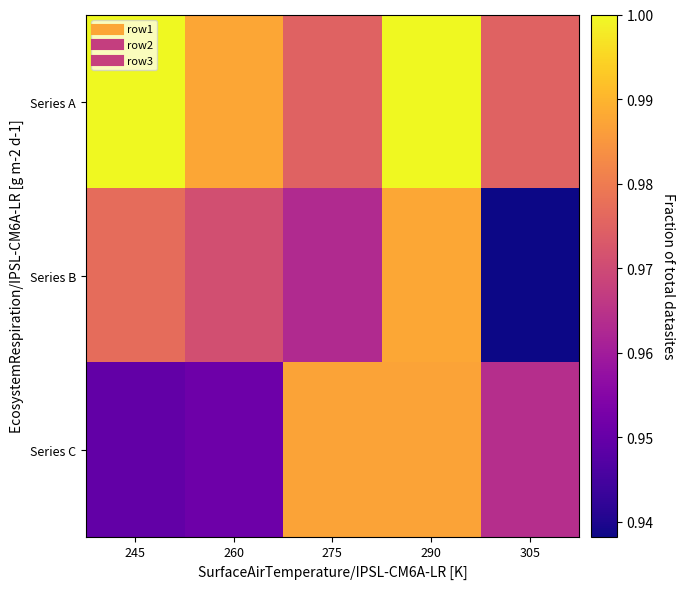

Reading left to right, list all the values displayed in this chart.

Series A: 245=1.0	260=1.0	275=1.0	290=1.0	305=1.0
Series B: 245=1.0	260=1.0	275=1.0	290=1.0	305=0.9
Series C: 245=0.9	260=1.0	275=1.0	290=1.0	305=1.0